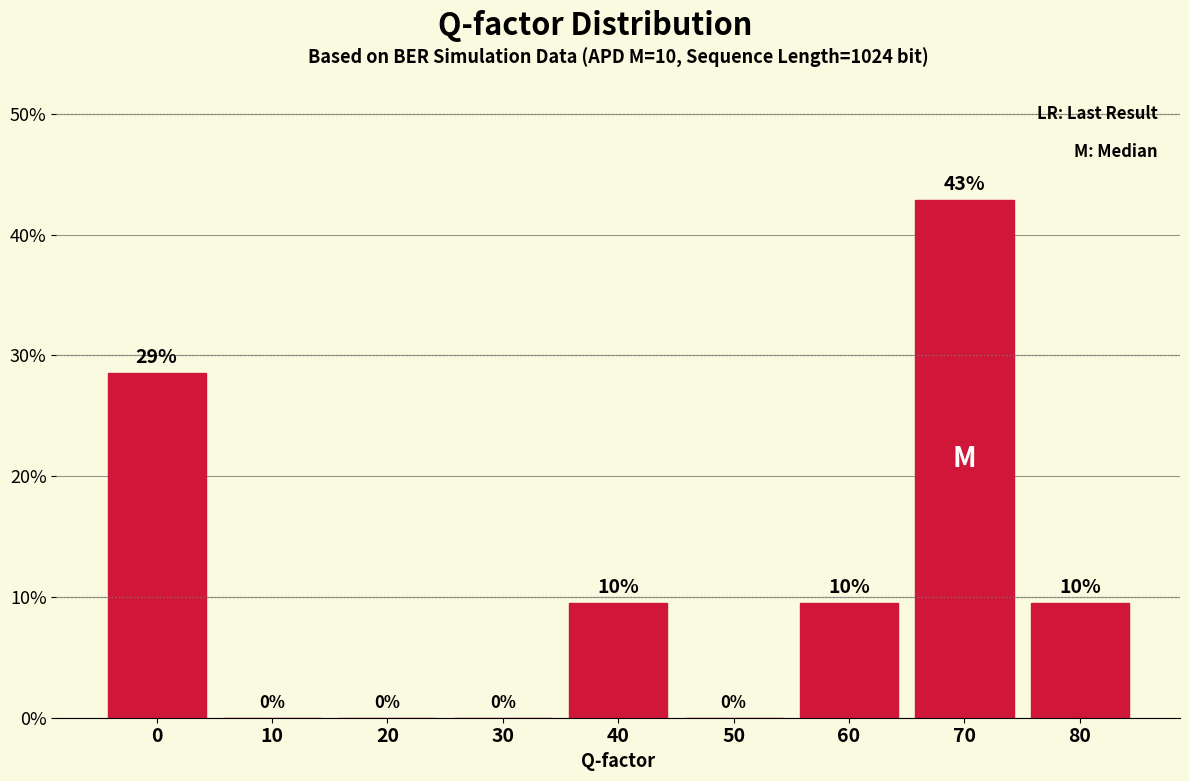

Is it true that the value at 0 is 28.6?

True